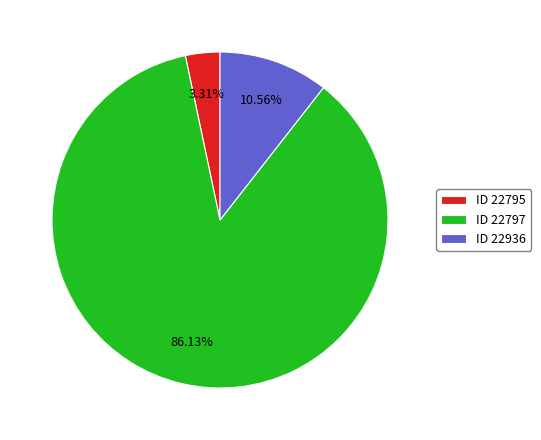

Which has a higher value, ID 22795 or ID 22797?

ID 22797